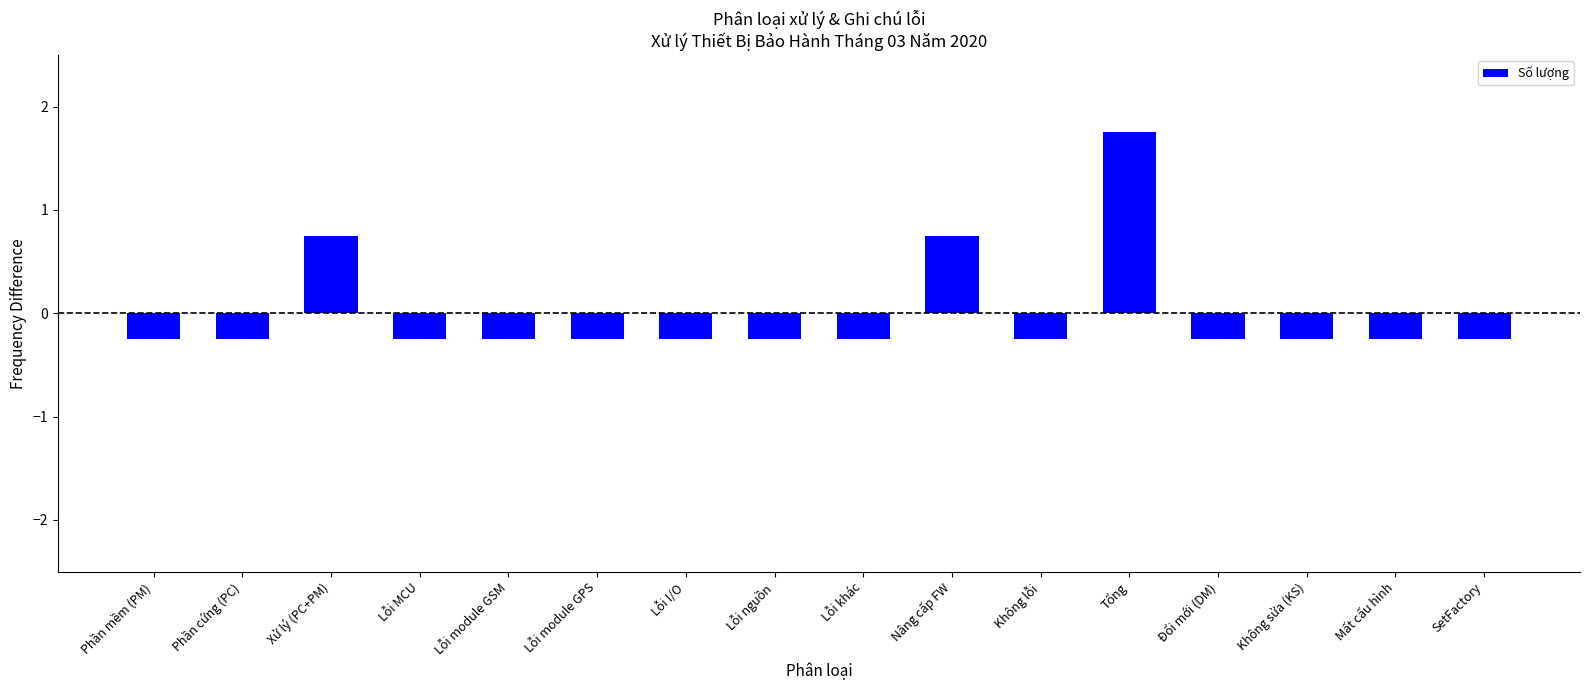

What is the change in value from Xử lý (PC+PM) to SetFactory?

-1.0